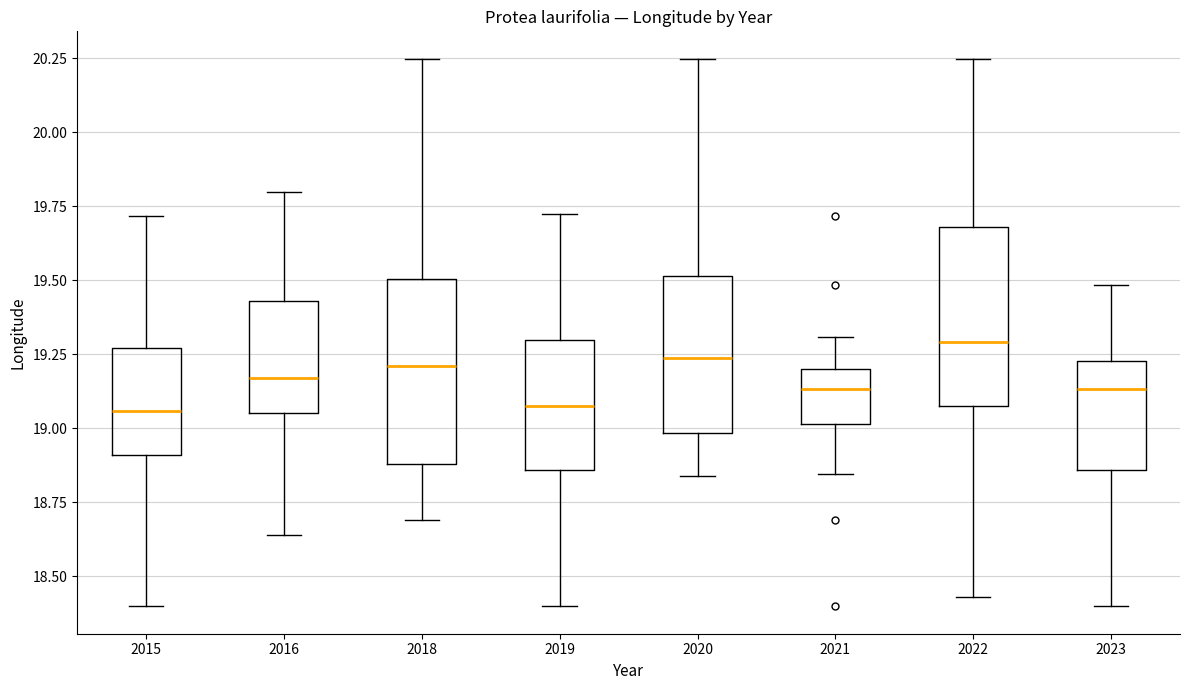

Which box's median line is the highest?

2022